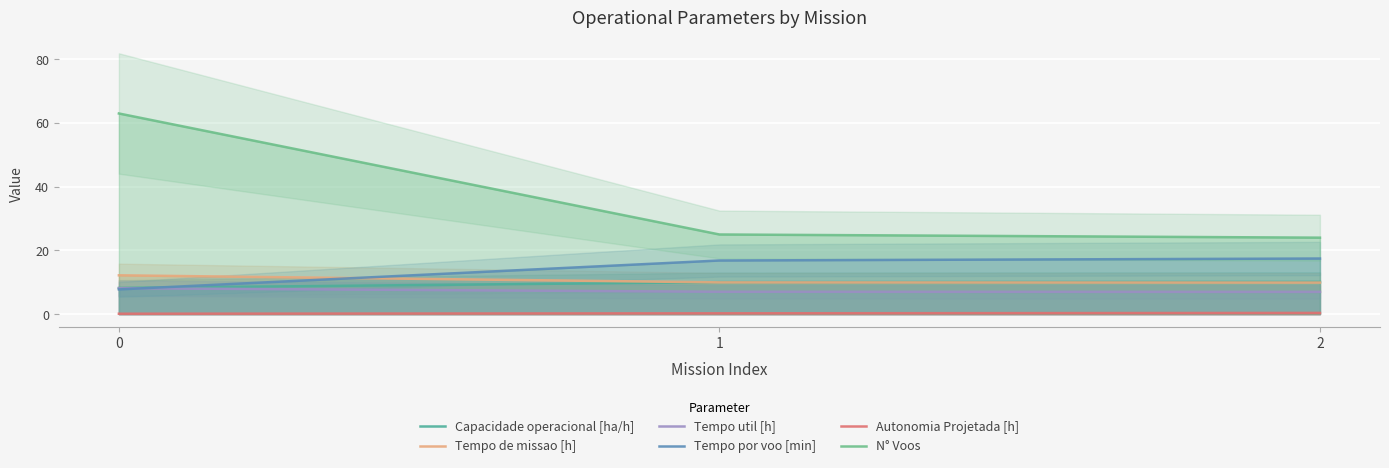

Reading right to left, what are all the values shown in this chart?

Capacidade operacional [ha/h]: 10.1	10.0	8.2
Tempo de missao [h]: 9.9	10.0	12.2
Tempo util [h]: 7.0	7.0	8.1
Tempo por voo [min]: 17.4	16.8	7.8
Autonomia Projetada [h]: 0.4	0.2	0.1
N° Voos: 24.0	25.0	63.0